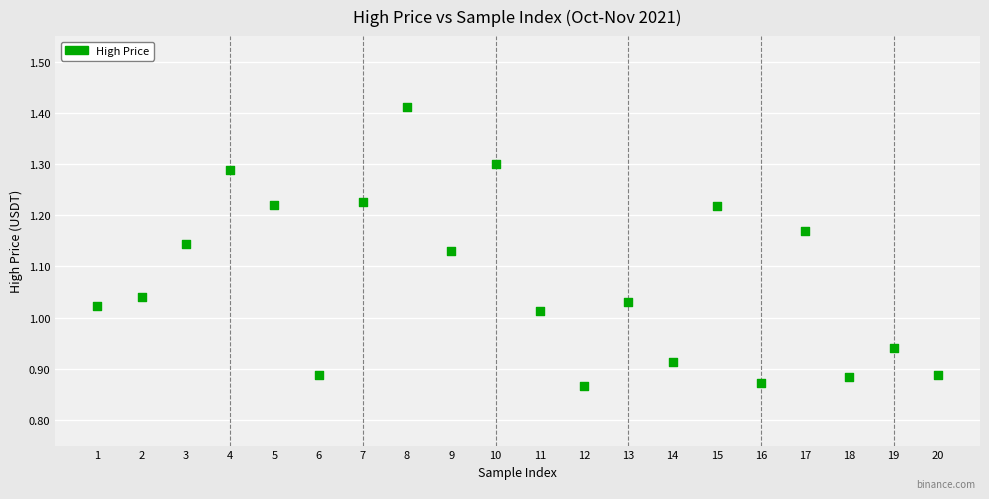

What is the range of X values (max minus min)?

19.0